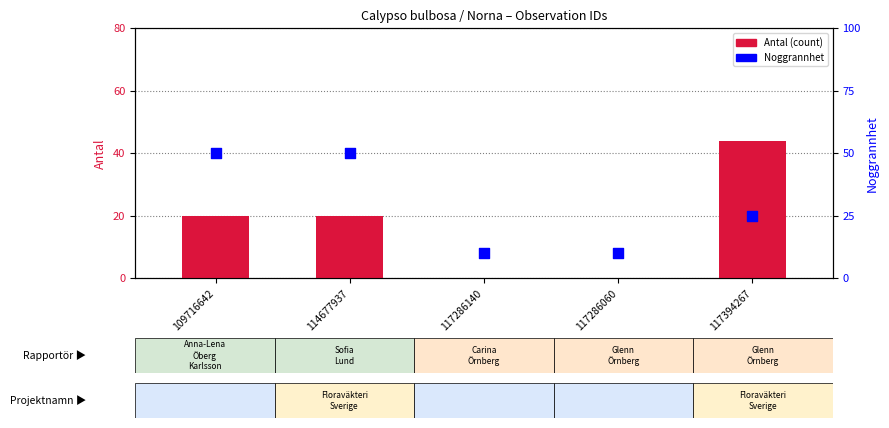

At which category is the sum across all series the highest?

109716642